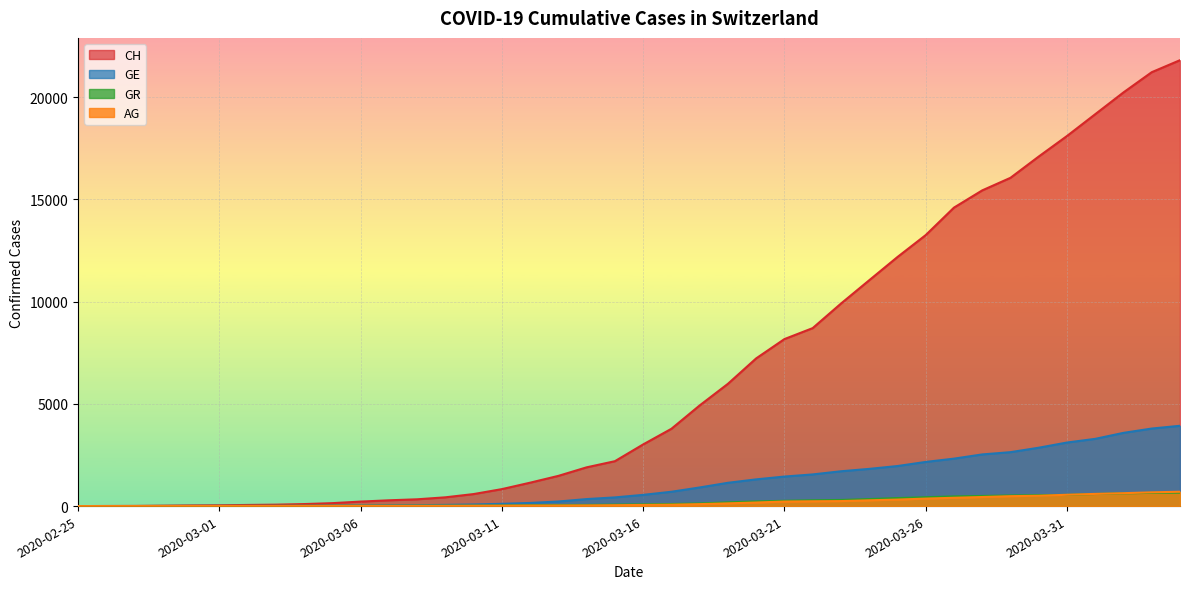

What is the label of the 27th point from the right?

2020-03-09